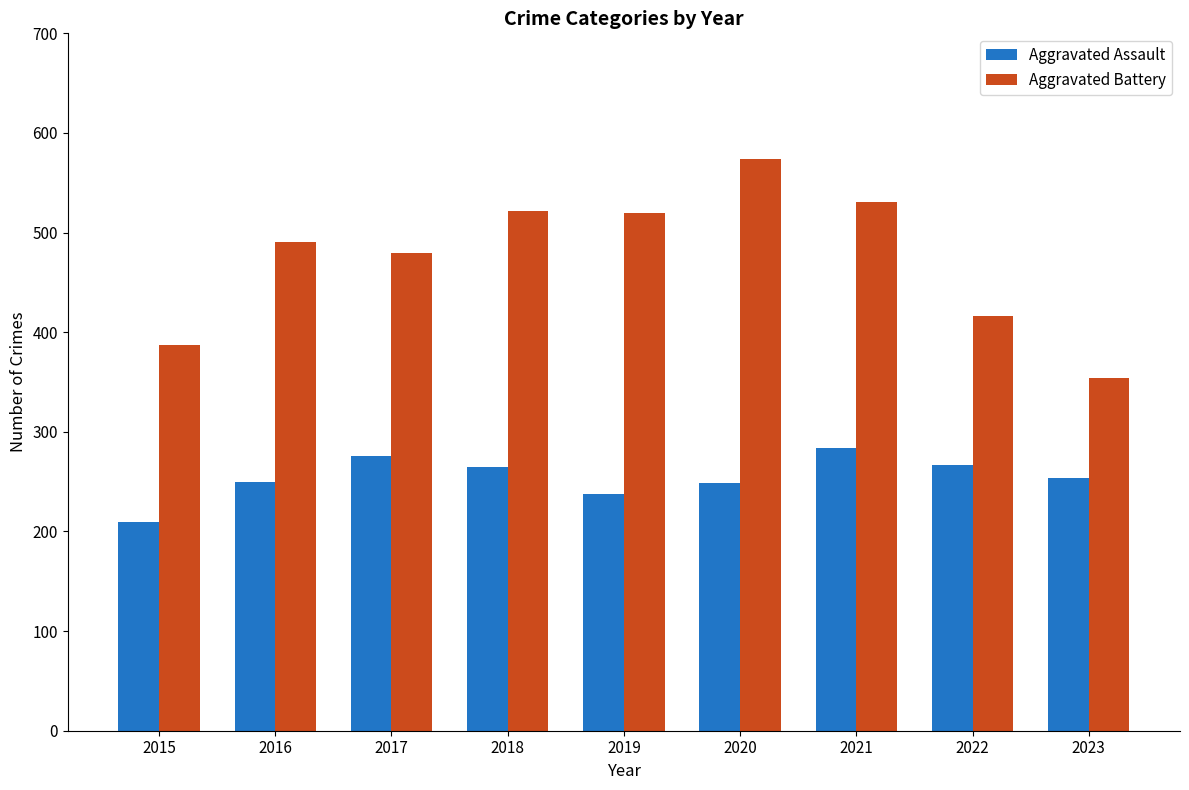

What is the total value across all series at 2015?

597